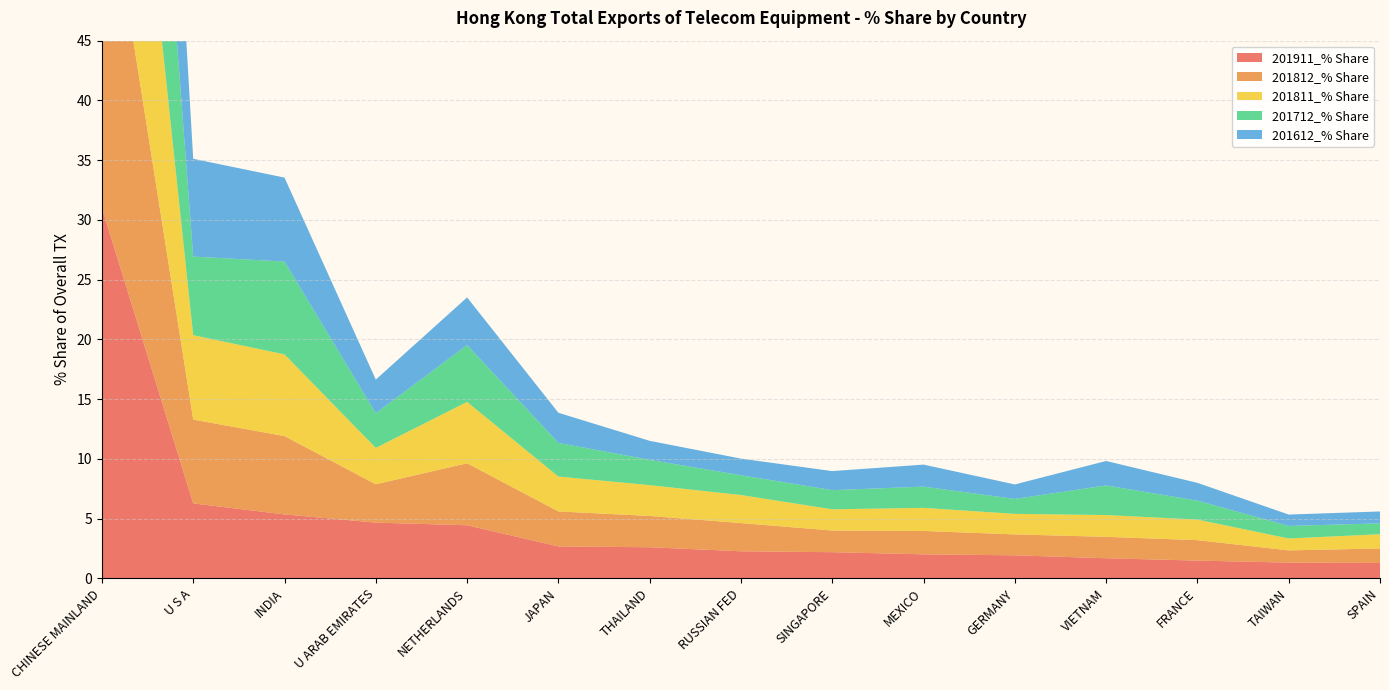

Reading left to right, what are all the values shown in this chart?

201911_% Share: CHINESE MAINLAND=31.0	U S A=6.3	INDIA=5.4	U ARAB EMIRATES=4.7	NETHERLANDS=4.4	JAPAN=2.7	THAILAND=2.6	RUSSIAN FED=2.3	SINGAPORE=2.2	MEXICO=2.0	GERMANY=1.9	VIETNAM=1.7	FRANCE=1.5	TAIWAN=1.3	SPAIN=1.3
201812_% Share: CHINESE MAINLAND=30.6	U S A=7.0	INDIA=6.6	U ARAB EMIRATES=3.2	NETHERLANDS=5.2	JAPAN=2.9	THAILAND=2.6	RUSSIAN FED=2.4	SINGAPORE=1.8	MEXICO=2.0	GERMANY=1.8	VIETNAM=1.8	FRANCE=1.7	TAIWAN=1.0	SPAIN=1.2
201811_% Share: CHINESE MAINLAND=30.6	U S A=7.1	INDIA=6.8	U ARAB EMIRATES=3.0	NETHERLANDS=5.1	JAPAN=2.9	THAILAND=2.6	RUSSIAN FED=2.3	SINGAPORE=1.8	MEXICO=1.9	GERMANY=1.7	VIETNAM=1.8	FRANCE=1.7	TAIWAN=1.0	SPAIN=1.2
201712_% Share: CHINESE MAINLAND=35.5	U S A=6.6	INDIA=7.8	U ARAB EMIRATES=2.9	NETHERLANDS=4.8	JAPAN=2.8	THAILAND=2.1	RUSSIAN FED=1.7	SINGAPORE=1.6	MEXICO=1.8	GERMANY=1.3	VIETNAM=2.5	FRANCE=1.6	TAIWAN=1.1	SPAIN=0.9
201612_% Share: CHINESE MAINLAND=37.4	U S A=8.2	INDIA=7.0	U ARAB EMIRATES=2.8	NETHERLANDS=4.0	JAPAN=2.5	THAILAND=1.6	RUSSIAN FED=1.4	SINGAPORE=1.6	MEXICO=1.8	GERMANY=1.2	VIETNAM=2.0	FRANCE=1.5	TAIWAN=1.0	SPAIN=1.0